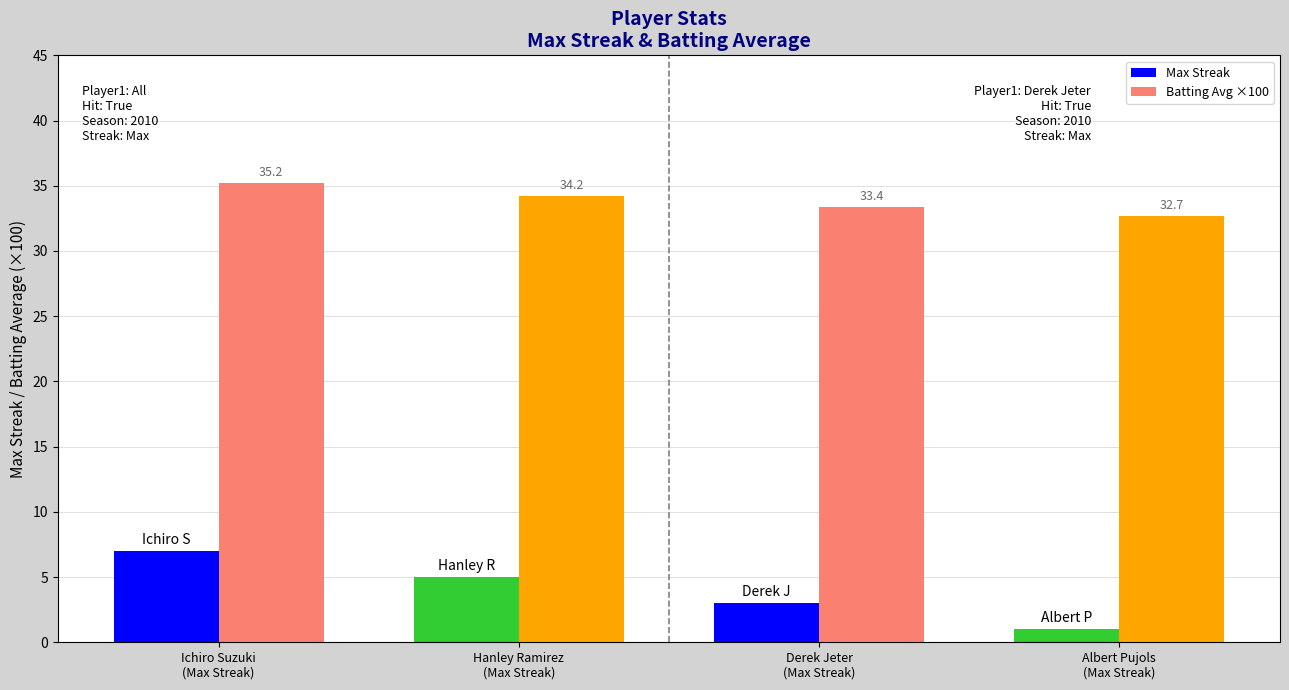

Count the number of categories in the chart.

4